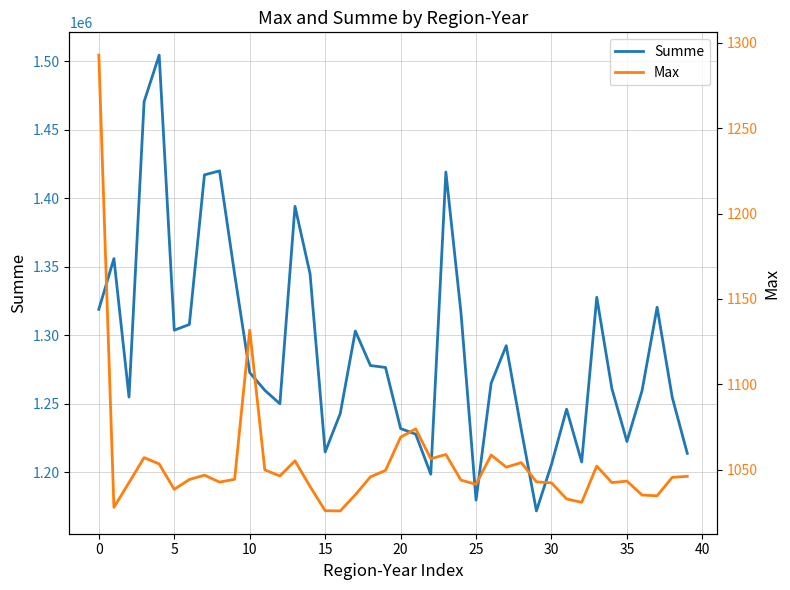

What is the approximate value of Summe at 25?

1179513.3